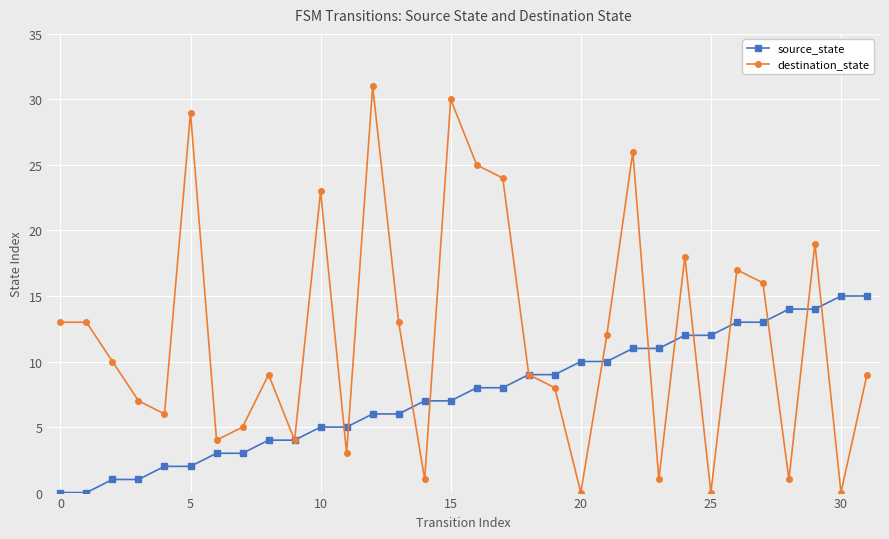

Which series has the largest total across all categories?

destination_state